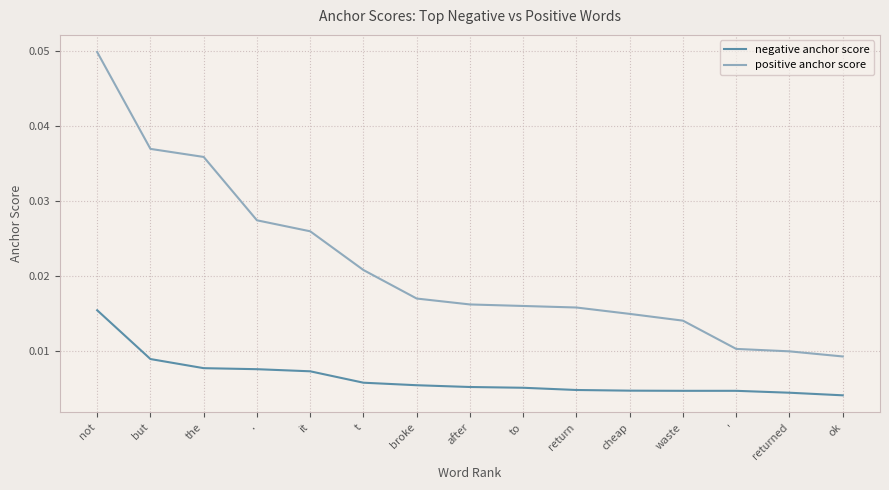

List the series in order of their overall mean, highest first.

positive anchor score, negative anchor score